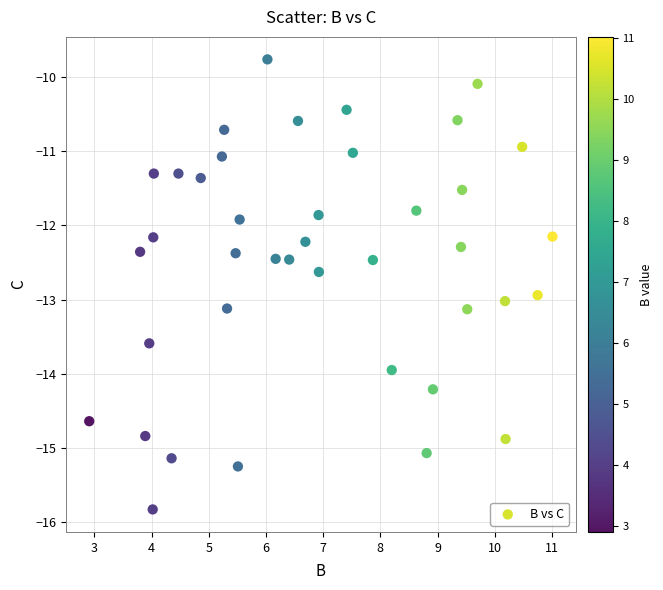

What is the range of Y values (max minus min)?

6.1